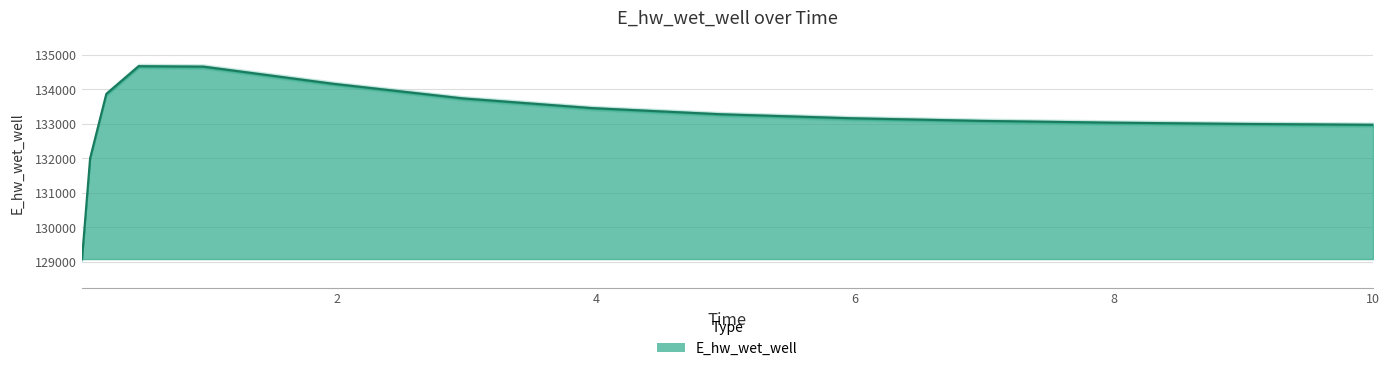

True or false: the data shows 134664.0 at 0.46875.

True